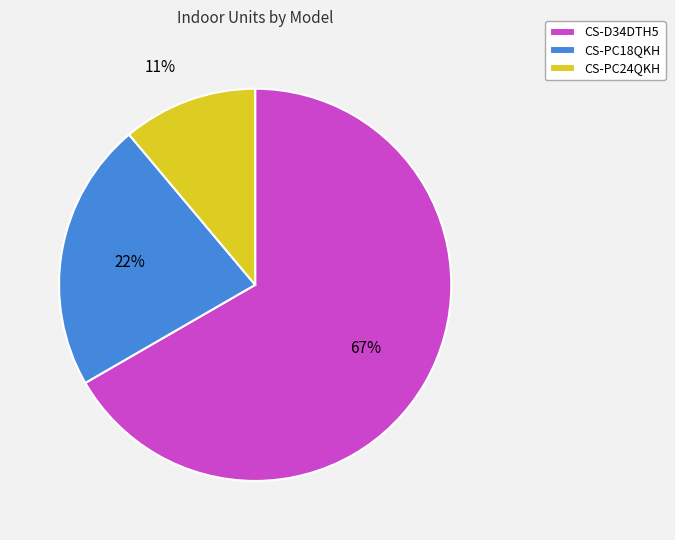

Is it true that CS-PC24QKH is 23% of the pie?

False